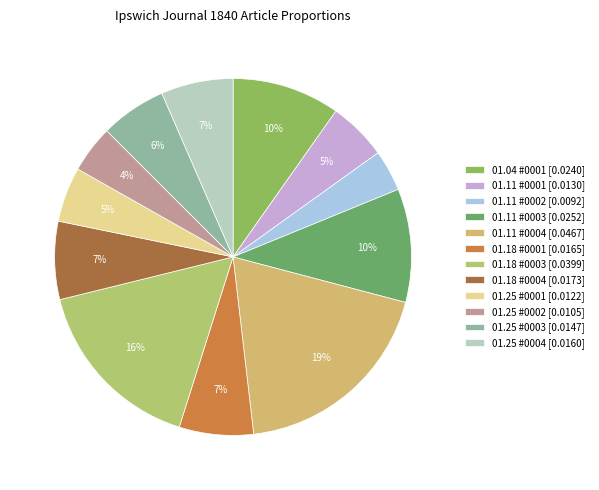

How many segments does this pie chart have?

12